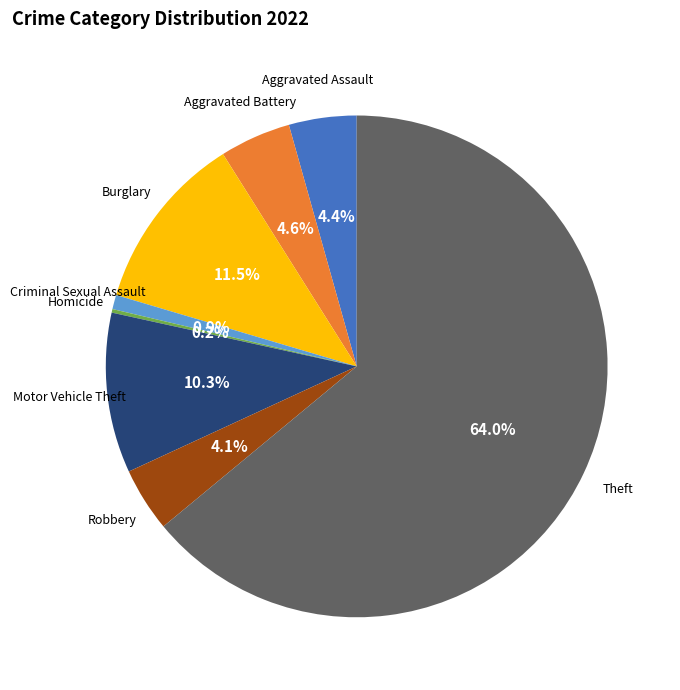

Does any single category account for the majority?

Yes